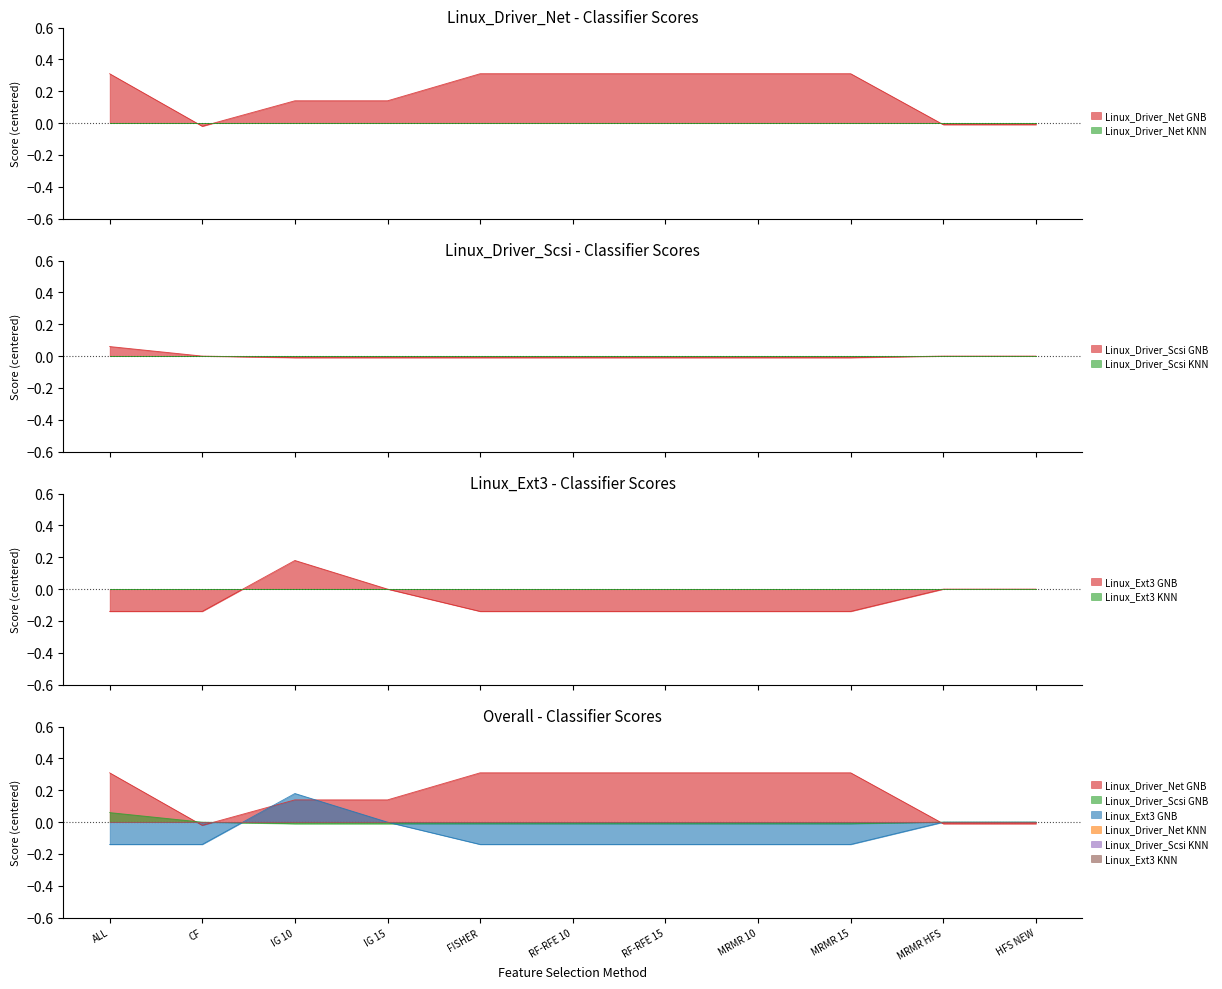

What is the label of the 3rd point from the left?

IG 10